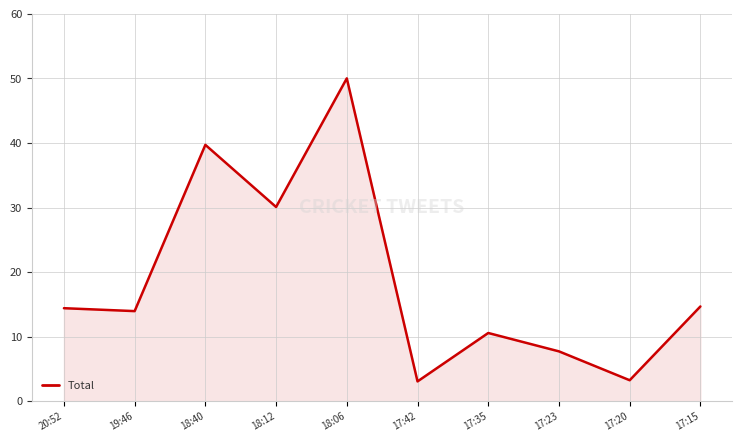

What position from the right is 18:12?

7